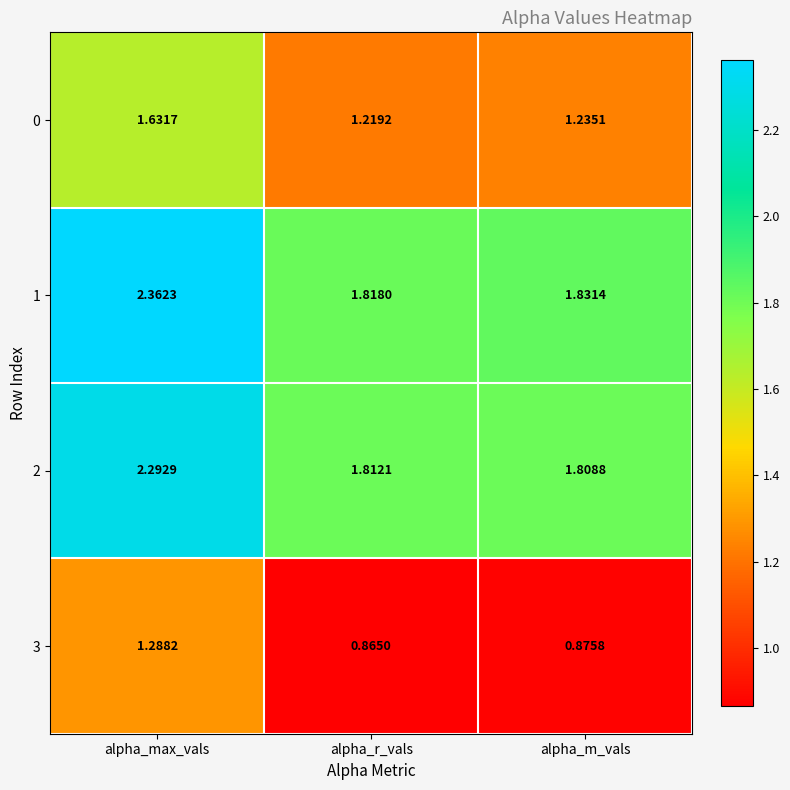

At which label is 2 closest to 2?

alpha_r_vals